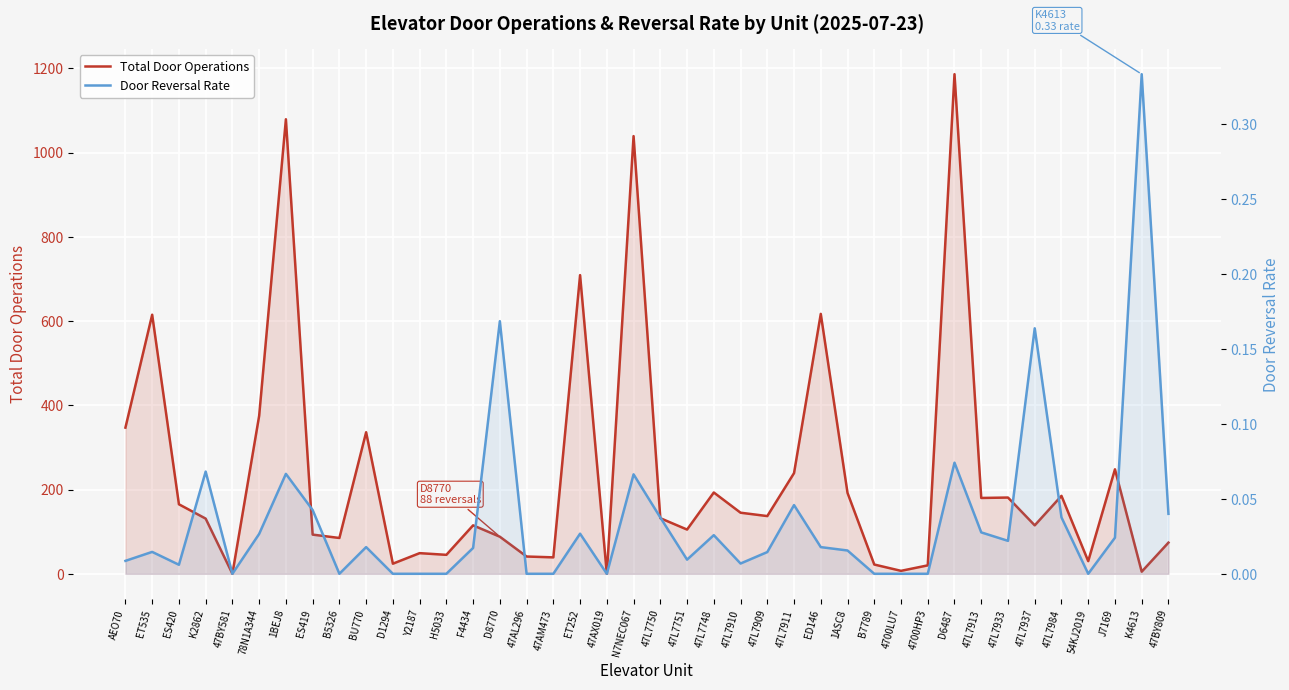

How many lines are shown in the chart?

2